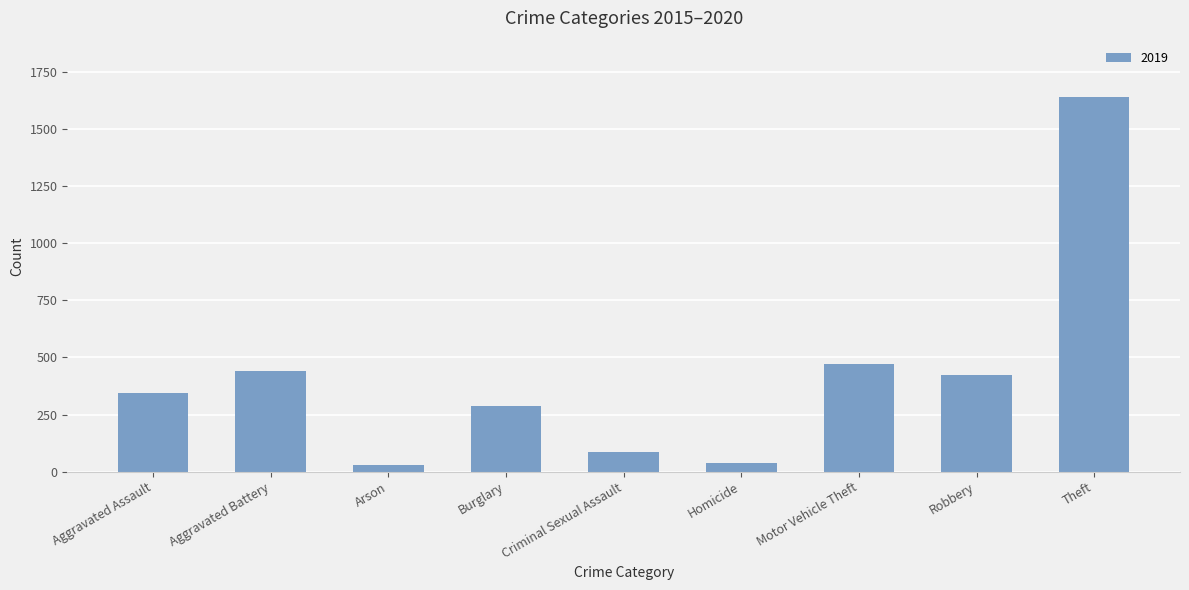

What is the difference between the maximum and minimum values?

1613